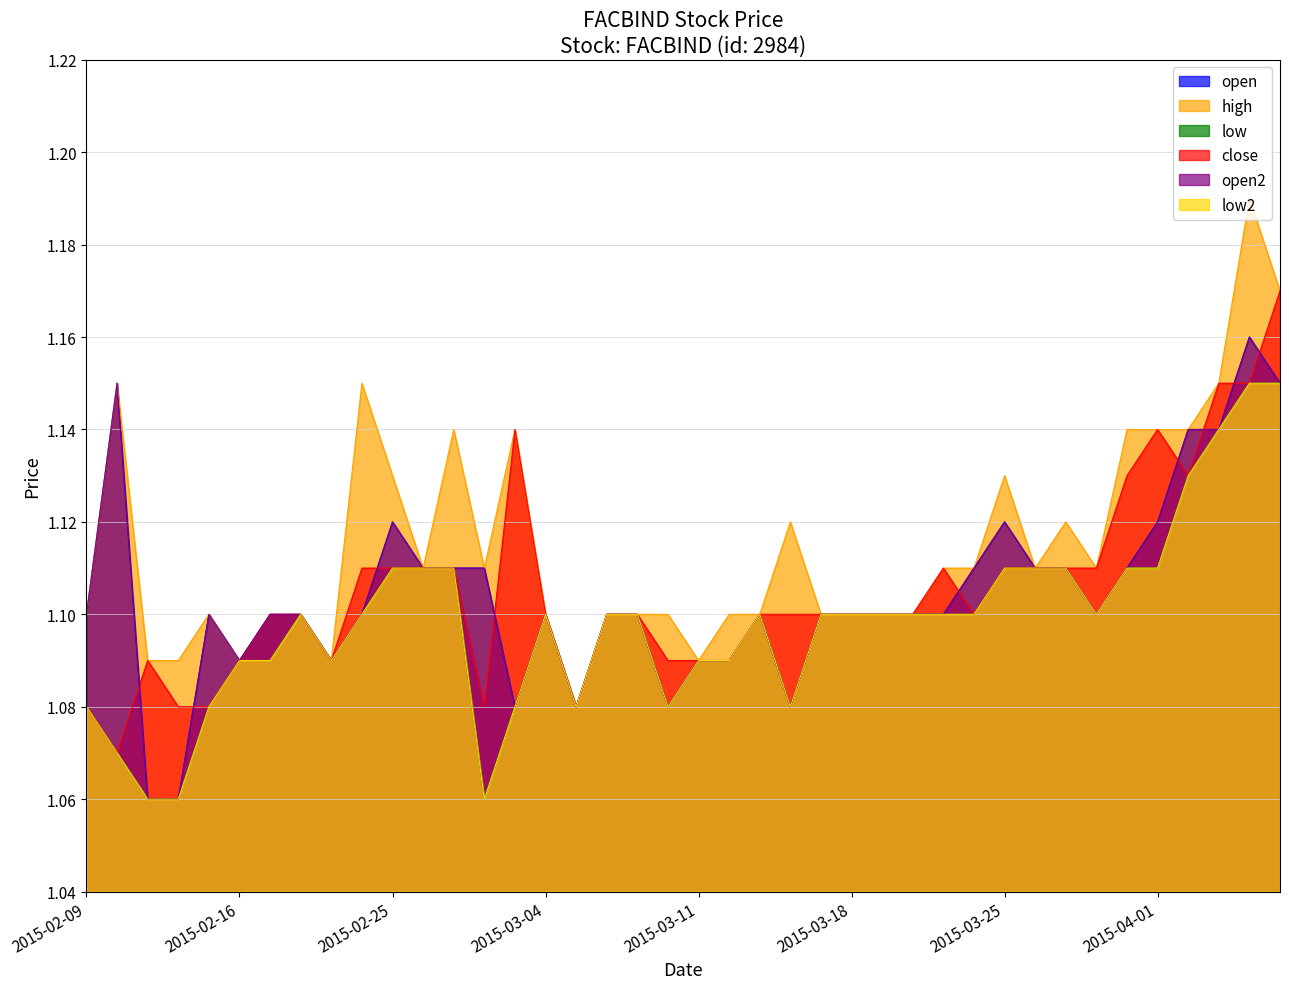

Reading left to right, list all the values displayed in this chart.

open: 2015-02-09=1.1	2015-02-10=1.1	2015-02-11=1.1	2015-02-12=1.1	2015-02-13=1.1	2015-02-16=1.1	2015-02-17=1.1	2015-02-18=1.1	2015-02-23=1.1	2015-02-24=1.1	2015-02-25=1.1	2015-02-26=1.1	2015-02-27=1.1	2015-03-02=1.1	2015-03-03=1.1	2015-03-04=1.1	2015-03-05=1.1	2015-03-06=1.1	2015-03-09=1.1	2015-03-10=1.1	2015-03-11=1.1	2015-03-12=1.1	2015-03-13=1.1	2015-03-16=1.1	2015-03-17=1.1	2015-03-18=1.1	2015-03-19=1.1	2015-03-20=1.1	2015-03-23=1.1	2015-03-24=1.1	2015-03-25=1.1	2015-03-26=1.1	2015-03-27=1.1	2015-03-30=1.1	2015-03-31=1.1	2015-04-01=1.1	2015-04-02=1.1	2015-04-03=1.1	2015-04-06=1.2	2015-04-07=1.1
high: 2015-02-09=1.1	2015-02-10=1.1	2015-02-11=1.1	2015-02-12=1.1	2015-02-13=1.1	2015-02-16=1.1	2015-02-17=1.1	2015-02-18=1.1	2015-02-23=1.1	2015-02-24=1.1	2015-02-25=1.1	2015-02-26=1.1	2015-02-27=1.1	2015-03-02=1.1	2015-03-03=1.1	2015-03-04=1.1	2015-03-05=1.1	2015-03-06=1.1	2015-03-09=1.1	2015-03-10=1.1	2015-03-11=1.1	2015-03-12=1.1	2015-03-13=1.1	2015-03-16=1.1	2015-03-17=1.1	2015-03-18=1.1	2015-03-19=1.1	2015-03-20=1.1	2015-03-23=1.1	2015-03-24=1.1	2015-03-25=1.1	2015-03-26=1.1	2015-03-27=1.1	2015-03-30=1.1	2015-03-31=1.1	2015-04-01=1.1	2015-04-02=1.1	2015-04-03=1.1	2015-04-06=1.2	2015-04-07=1.2
low: 2015-02-09=1.1	2015-02-10=1.1	2015-02-11=1.1	2015-02-12=1.1	2015-02-13=1.1	2015-02-16=1.1	2015-02-17=1.1	2015-02-18=1.1	2015-02-23=1.1	2015-02-24=1.1	2015-02-25=1.1	2015-02-26=1.1	2015-02-27=1.1	2015-03-02=1.1	2015-03-03=1.1	2015-03-04=1.1	2015-03-05=1.1	2015-03-06=1.1	2015-03-09=1.1	2015-03-10=1.1	2015-03-11=1.1	2015-03-12=1.1	2015-03-13=1.1	2015-03-16=1.1	2015-03-17=1.1	2015-03-18=1.1	2015-03-19=1.1	2015-03-20=1.1	2015-03-23=1.1	2015-03-24=1.1	2015-03-25=1.1	2015-03-26=1.1	2015-03-27=1.1	2015-03-30=1.1	2015-03-31=1.1	2015-04-01=1.1	2015-04-02=1.1	2015-04-03=1.1	2015-04-06=1.1	2015-04-07=1.1
close: 2015-02-09=1.1	2015-02-10=1.1	2015-02-11=1.1	2015-02-12=1.1	2015-02-13=1.1	2015-02-16=1.1	2015-02-17=1.1	2015-02-18=1.1	2015-02-23=1.1	2015-02-24=1.1	2015-02-25=1.1	2015-02-26=1.1	2015-02-27=1.1	2015-03-02=1.1	2015-03-03=1.1	2015-03-04=1.1	2015-03-05=1.1	2015-03-06=1.1	2015-03-09=1.1	2015-03-10=1.1	2015-03-11=1.1	2015-03-12=1.1	2015-03-13=1.1	2015-03-16=1.1	2015-03-17=1.1	2015-03-18=1.1	2015-03-19=1.1	2015-03-20=1.1	2015-03-23=1.1	2015-03-24=1.1	2015-03-25=1.1	2015-03-26=1.1	2015-03-27=1.1	2015-03-30=1.1	2015-03-31=1.1	2015-04-01=1.1	2015-04-02=1.1	2015-04-03=1.1	2015-04-06=1.1	2015-04-07=1.2
open2: 2015-02-09=1.1	2015-02-10=1.1	2015-02-11=1.1	2015-02-12=1.1	2015-02-13=1.1	2015-02-16=1.1	2015-02-17=1.1	2015-02-18=1.1	2015-02-23=1.1	2015-02-24=1.1	2015-02-25=1.1	2015-02-26=1.1	2015-02-27=1.1	2015-03-02=1.1	2015-03-03=1.1	2015-03-04=1.1	2015-03-05=1.1	2015-03-06=1.1	2015-03-09=1.1	2015-03-10=1.1	2015-03-11=1.1	2015-03-12=1.1	2015-03-13=1.1	2015-03-16=1.1	2015-03-17=1.1	2015-03-18=1.1	2015-03-19=1.1	2015-03-20=1.1	2015-03-23=1.1	2015-03-24=1.1	2015-03-25=1.1	2015-03-26=1.1	2015-03-27=1.1	2015-03-30=1.1	2015-03-31=1.1	2015-04-01=1.1	2015-04-02=1.1	2015-04-03=1.1	2015-04-06=1.2	2015-04-07=1.1
low2: 2015-02-09=1.1	2015-02-10=1.1	2015-02-11=1.1	2015-02-12=1.1	2015-02-13=1.1	2015-02-16=1.1	2015-02-17=1.1	2015-02-18=1.1	2015-02-23=1.1	2015-02-24=1.1	2015-02-25=1.1	2015-02-26=1.1	2015-02-27=1.1	2015-03-02=1.1	2015-03-03=1.1	2015-03-04=1.1	2015-03-05=1.1	2015-03-06=1.1	2015-03-09=1.1	2015-03-10=1.1	2015-03-11=1.1	2015-03-12=1.1	2015-03-13=1.1	2015-03-16=1.1	2015-03-17=1.1	2015-03-18=1.1	2015-03-19=1.1	2015-03-20=1.1	2015-03-23=1.1	2015-03-24=1.1	2015-03-25=1.1	2015-03-26=1.1	2015-03-27=1.1	2015-03-30=1.1	2015-03-31=1.1	2015-04-01=1.1	2015-04-02=1.1	2015-04-03=1.1	2015-04-06=1.1	2015-04-07=1.1